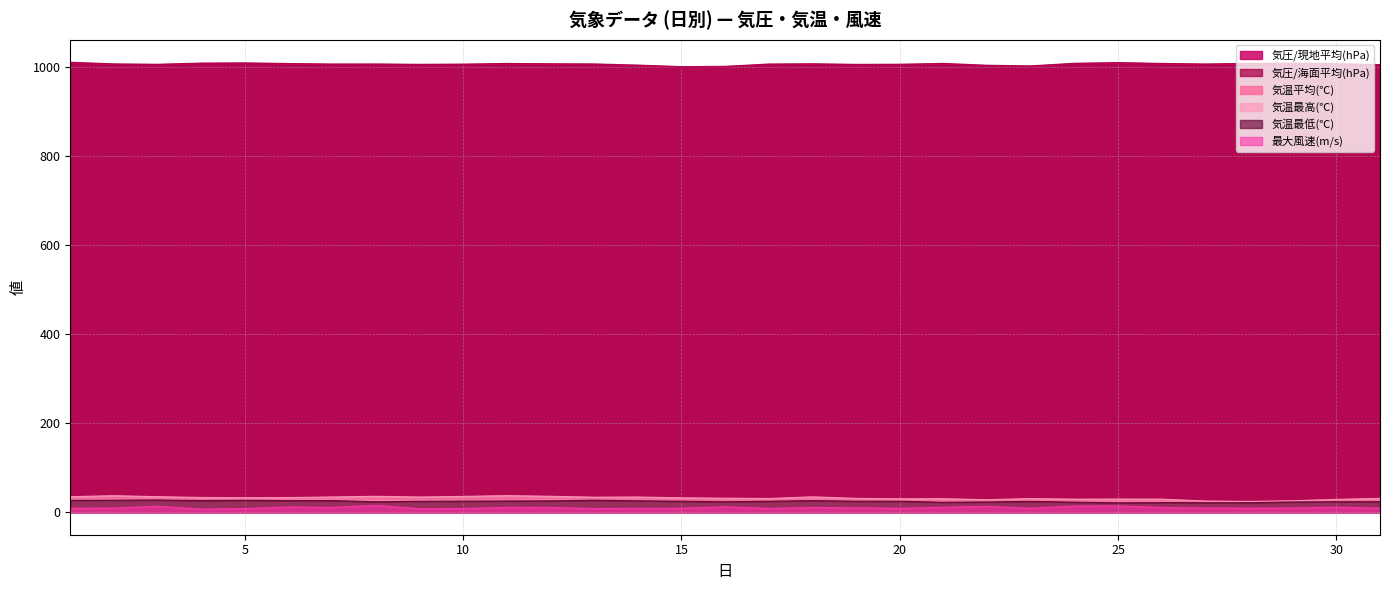

What is the average value of the 気圧/現地平均(hPa) series?

1006.0